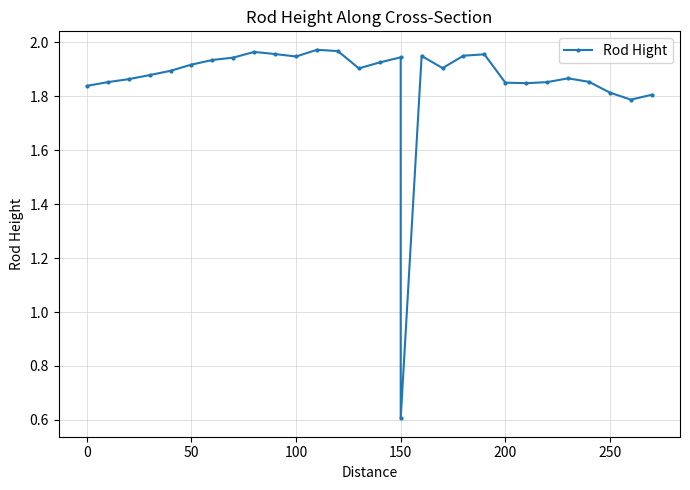

Does the chart display data point markers on the line(s)?

Yes